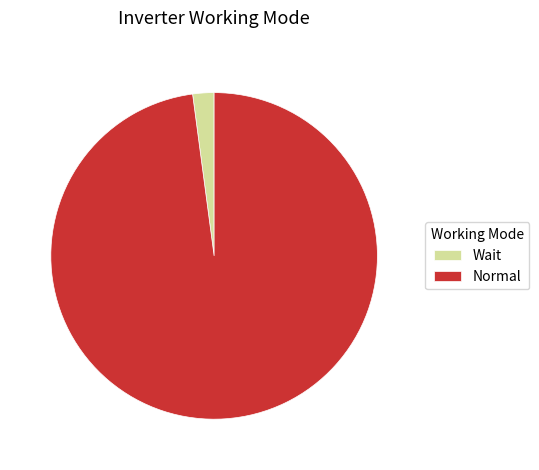

Which category has the biggest portion of the pie?

Normal